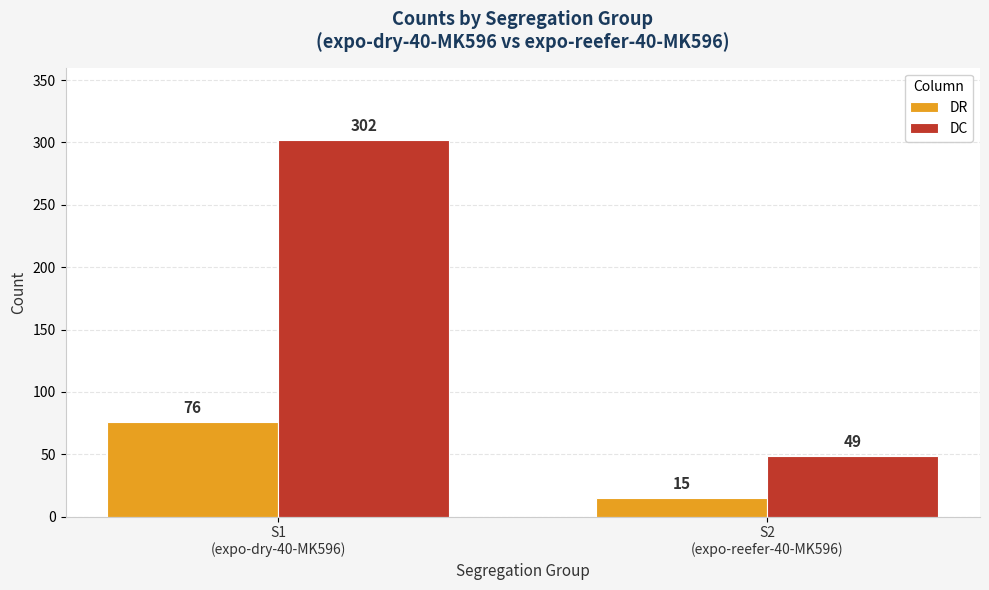

Does the chart contain stacked bars?

No